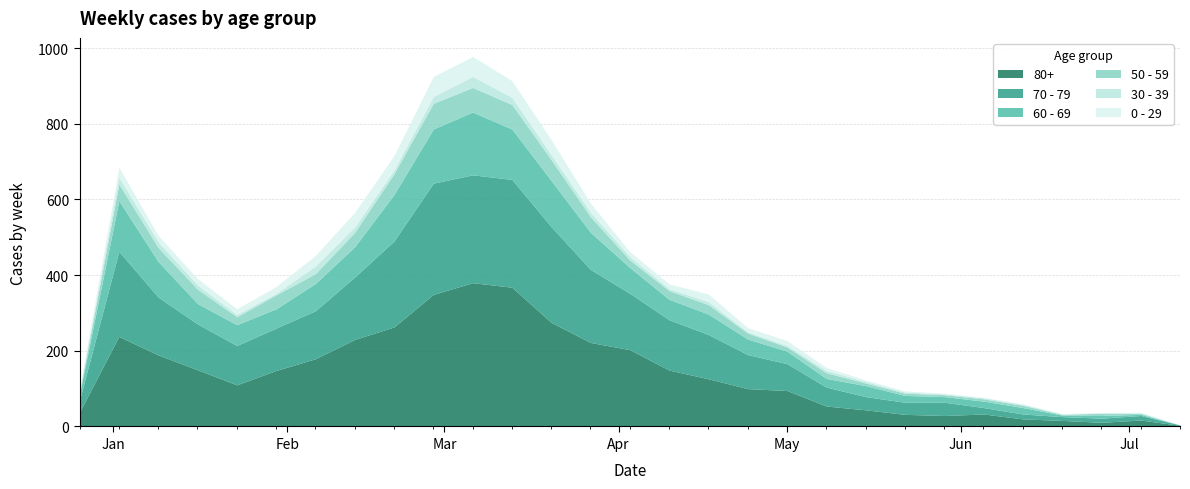

List the series in order of their peak value, lowest first.

30 - 39, 0 - 29, 50 - 59, 60 - 69, 70 - 79, 80+